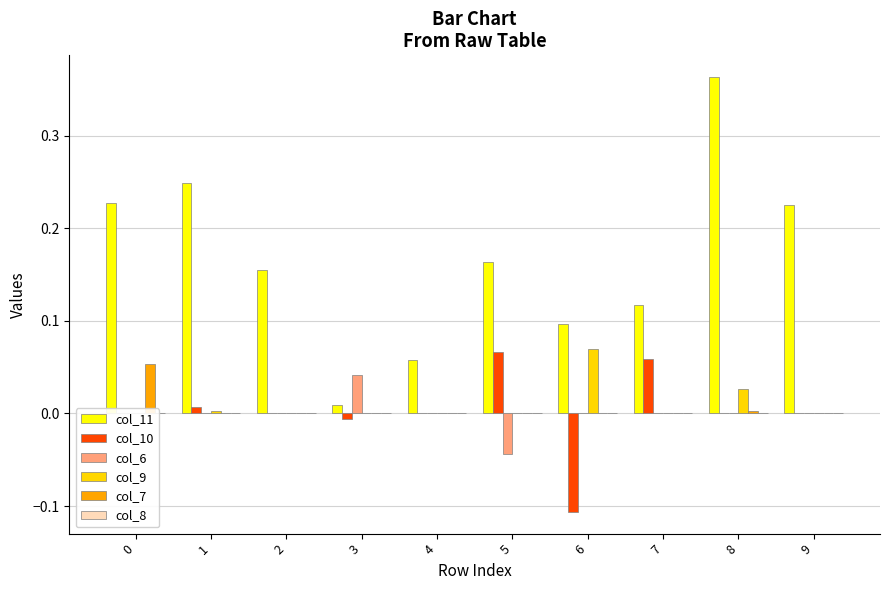

At how many categories does at least one series exceed 0?

10